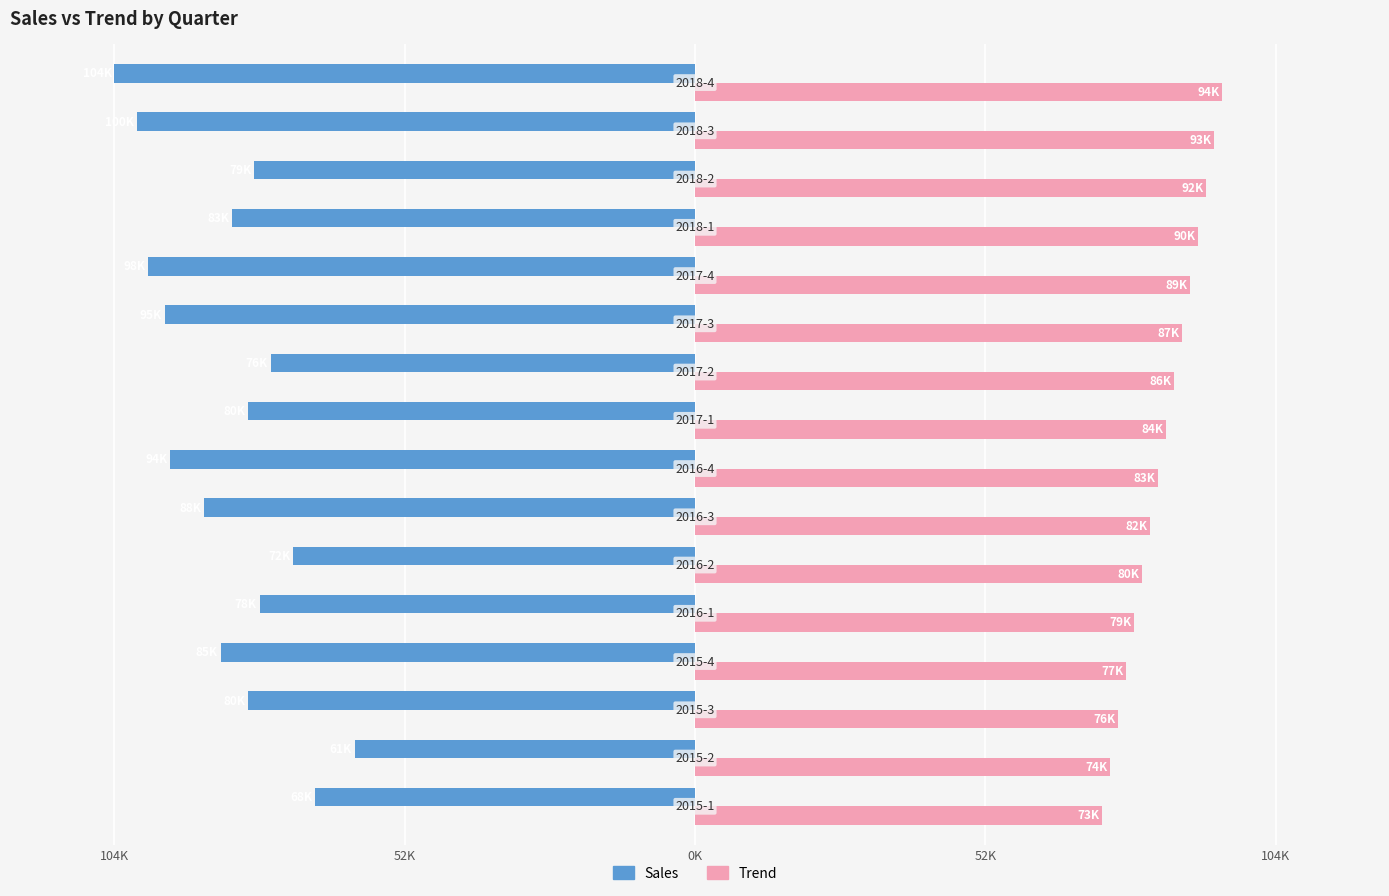

What is the difference between the maximum and minimum values in the Trend series?

21611.1